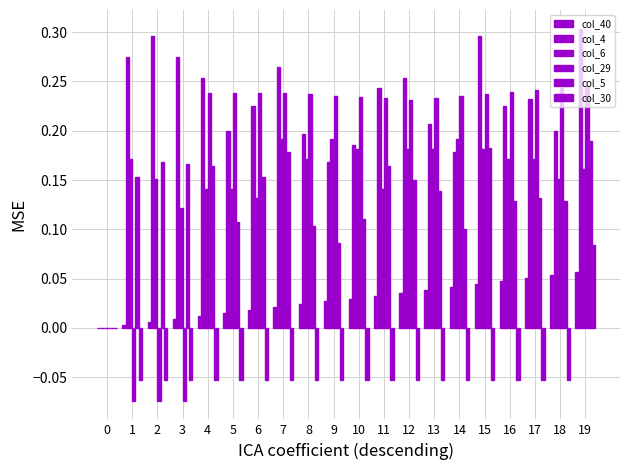

Which series has the largest total across all categories?

col_4